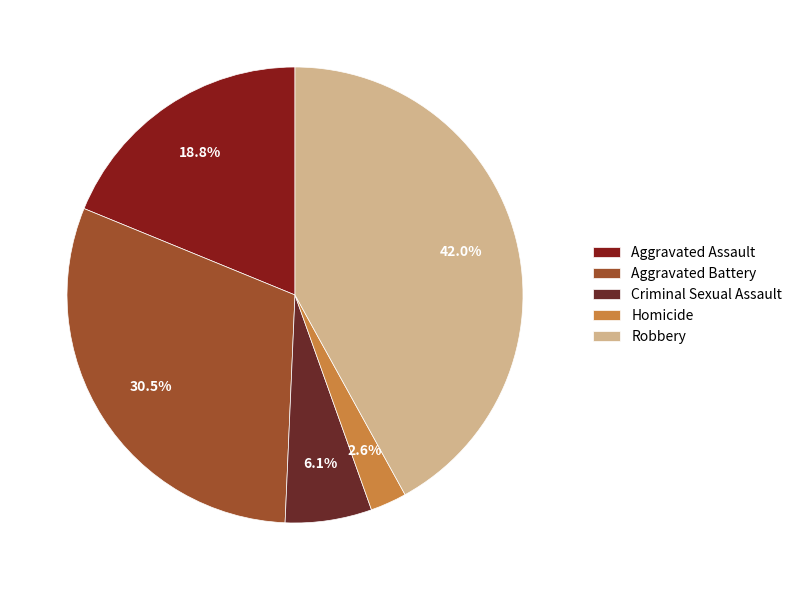

True or false: Criminal Sexual Assault accounts for 6% of the total.

True